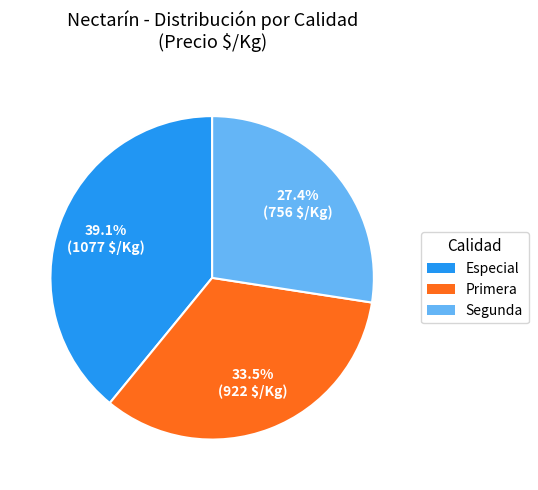

Is there a majority slice in this chart?

No